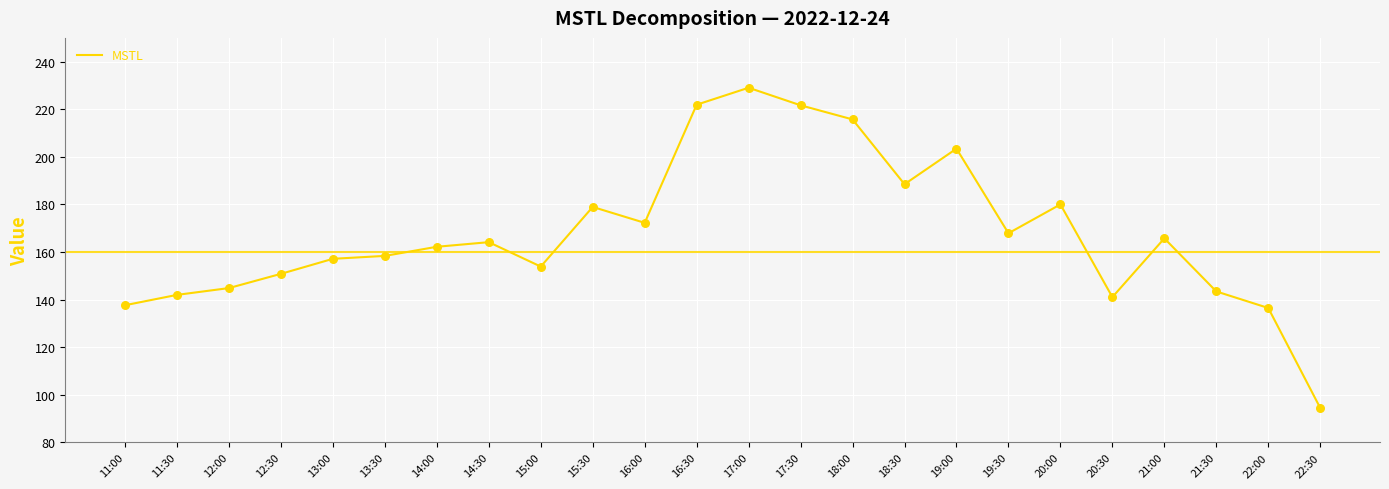

What is the ratio of the value at 12:30 to the value at 17:30?

0.7